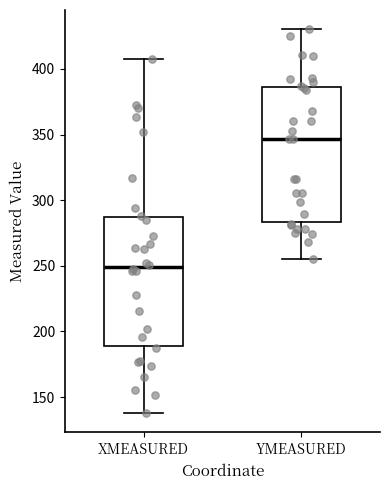

Which box has the lowest median line?

XMEASURED